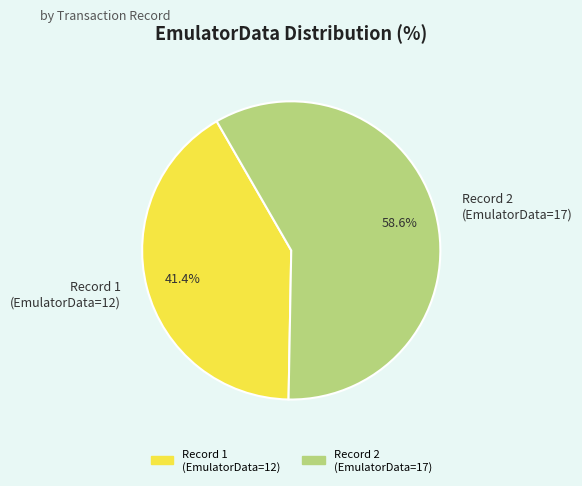

Is there any slice that represents more than half of the pie?

Yes